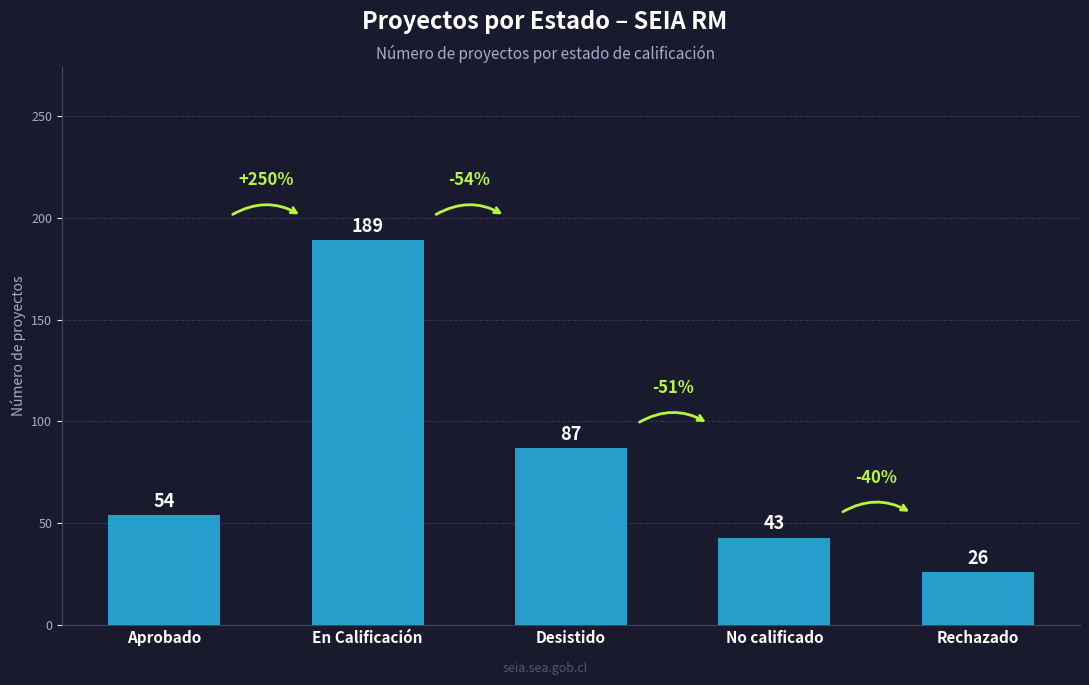

Is it true that the value at En Calificación is 189?

True